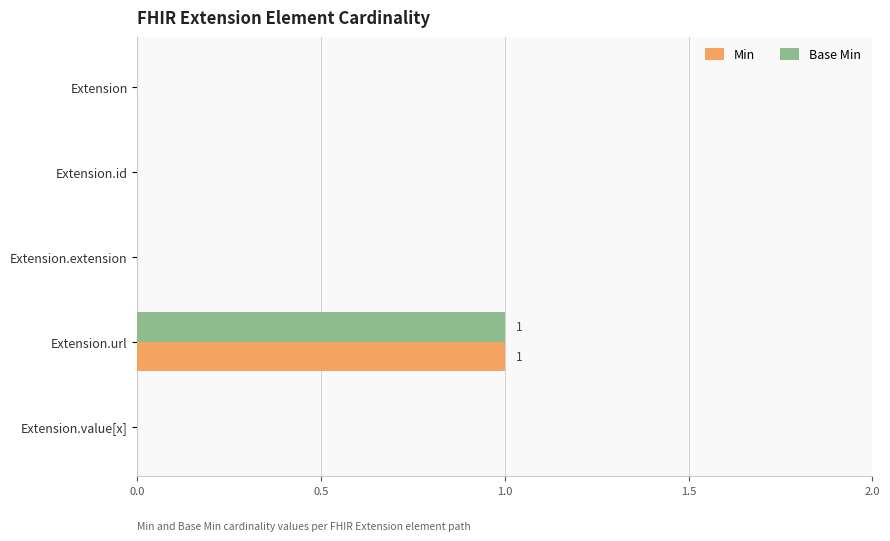

At which category does the chart reach its peak across all series?

Extension.url